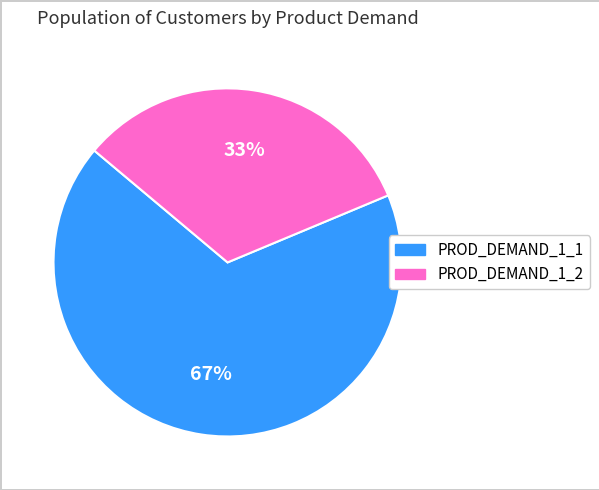

Count the number of slices in the pie.

2